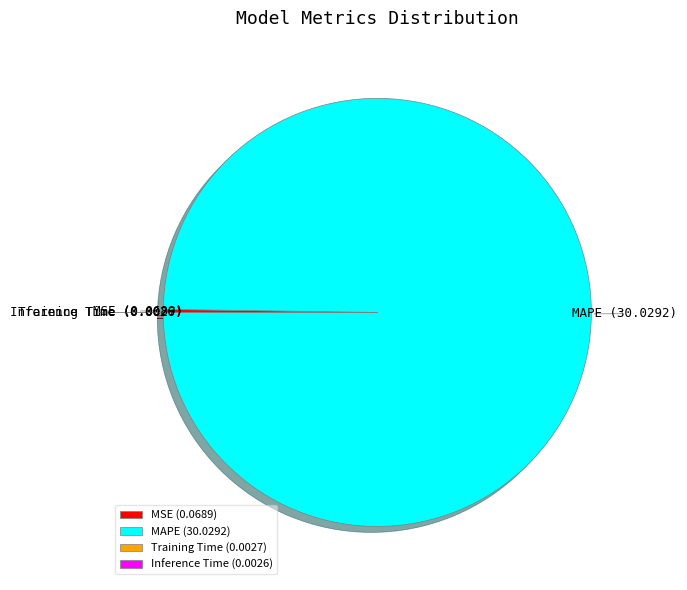

Is it true that MAPE is 100% of the pie?

True